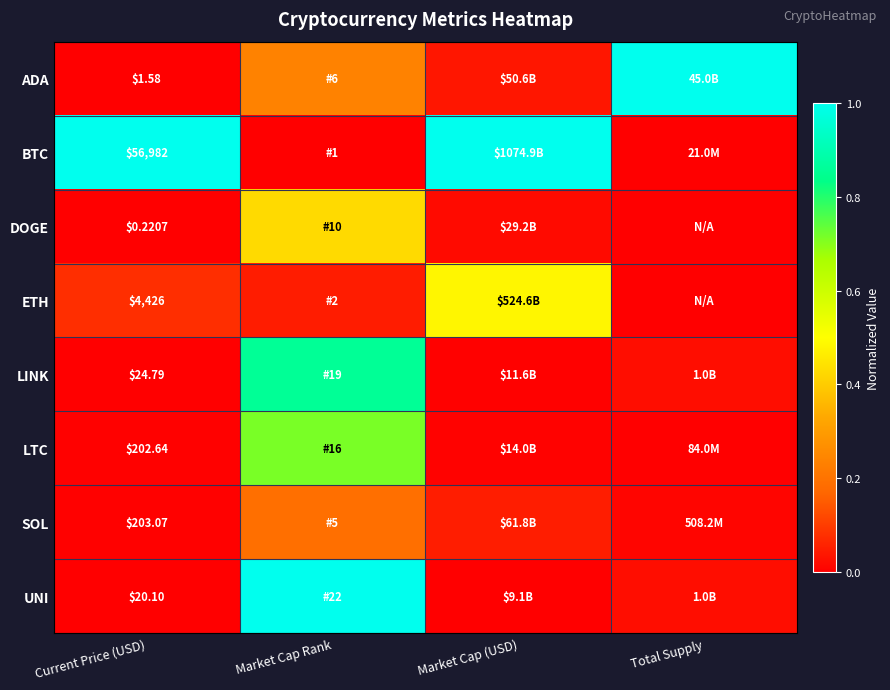

Rank the series at Current Price (USD) from lowest to highest value.

DOGE, ADA, UNI, LINK, LTC, SOL, ETH, BTC